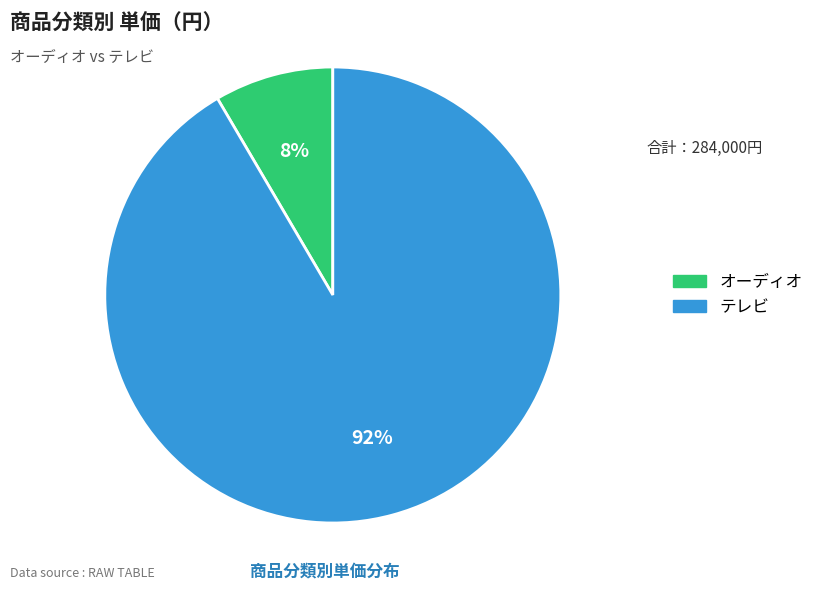

True or false: テレビ accounts for 92% of the total.

True